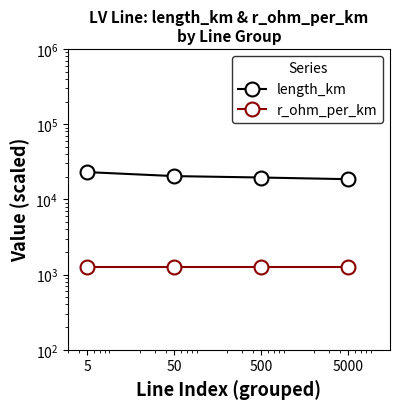

True or false: r_ohm_per_km and length_km intersect in this chart.

False